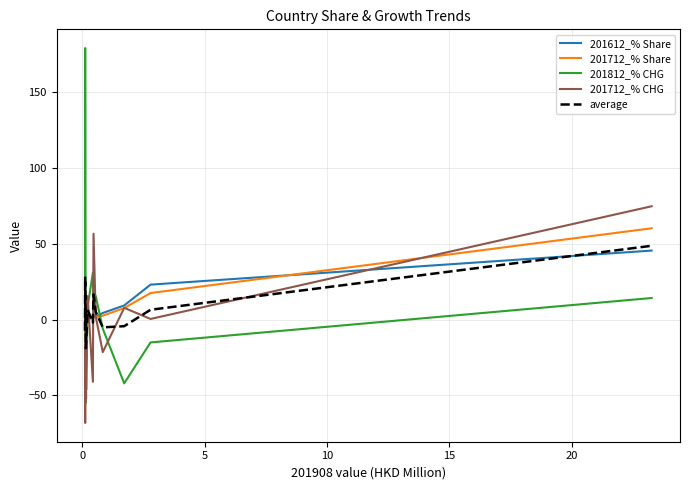

What is the smallest value displayed?

-68.2